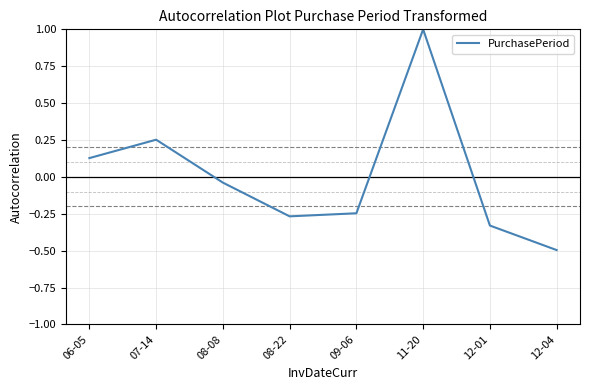

True or false: the data has more than 2 interior local peaks.

False